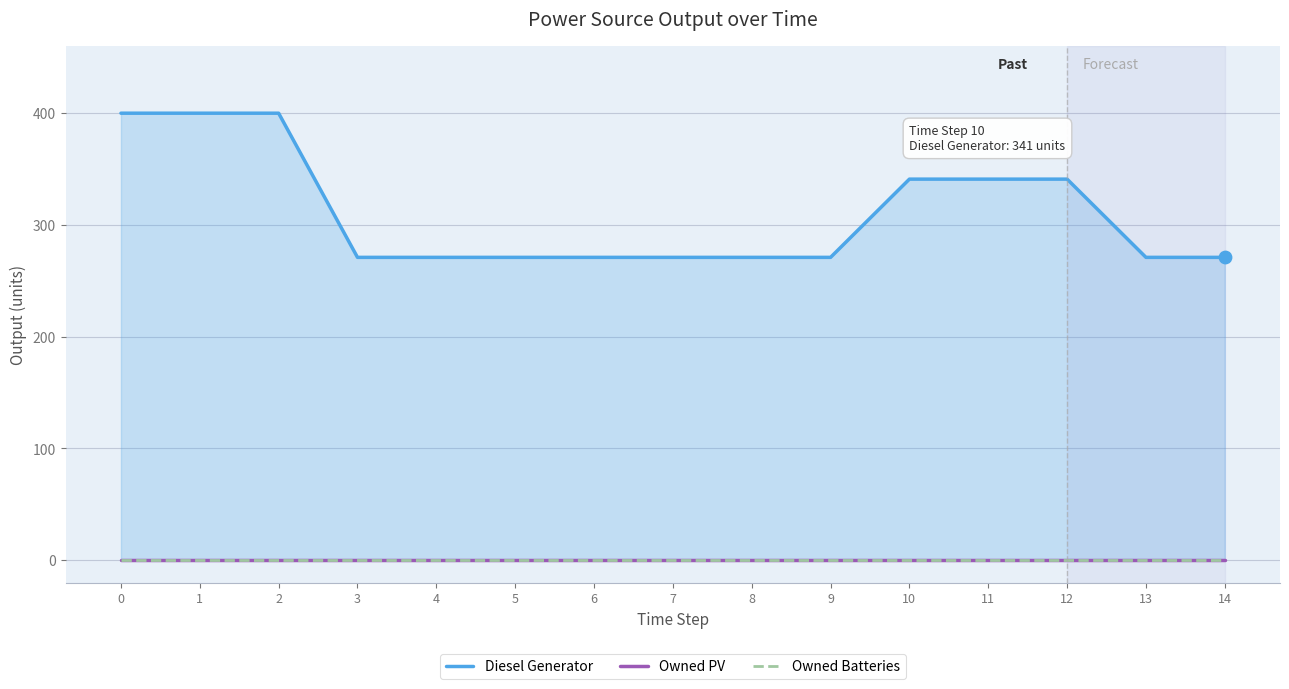

What is the total value across all series at 11?

341